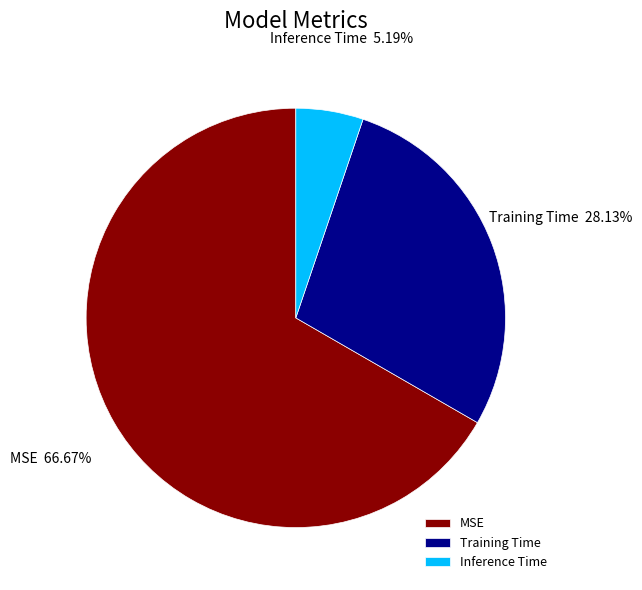

Which slice is the smallest?

Inference Time